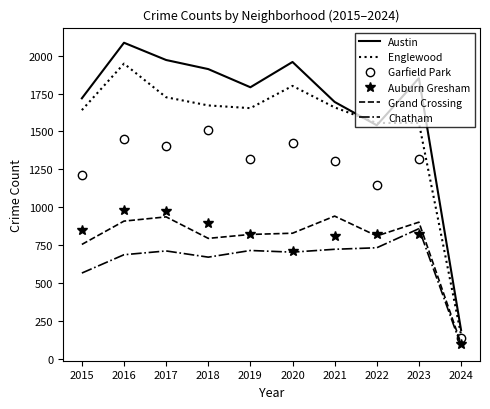

Which series has the widest spread of values?

Austin